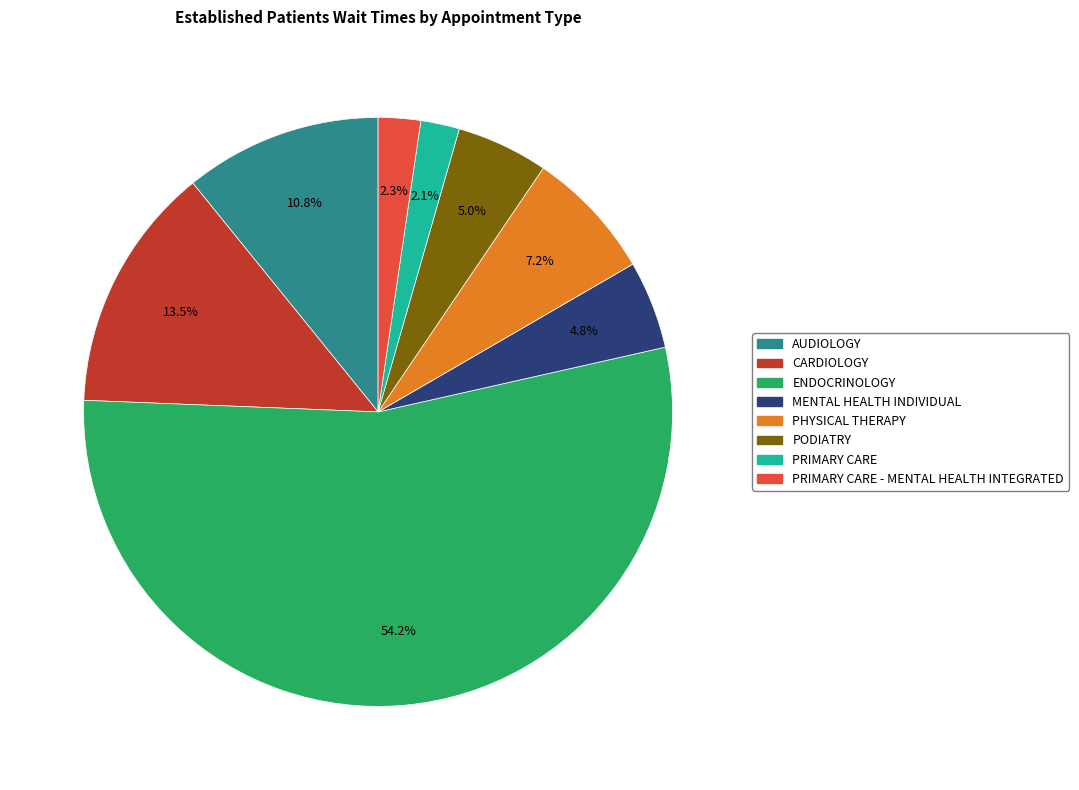

Is there a majority slice in this chart?

Yes